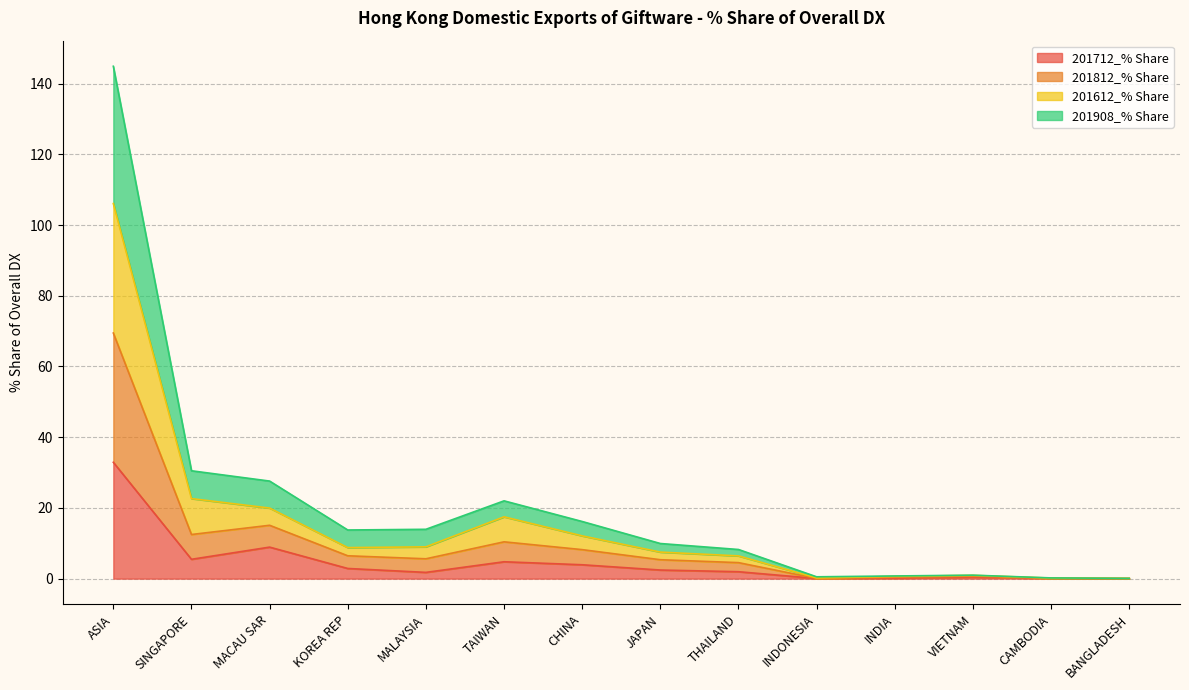

Where is the first local minimum for 201712_% Share?

SINGAPORE